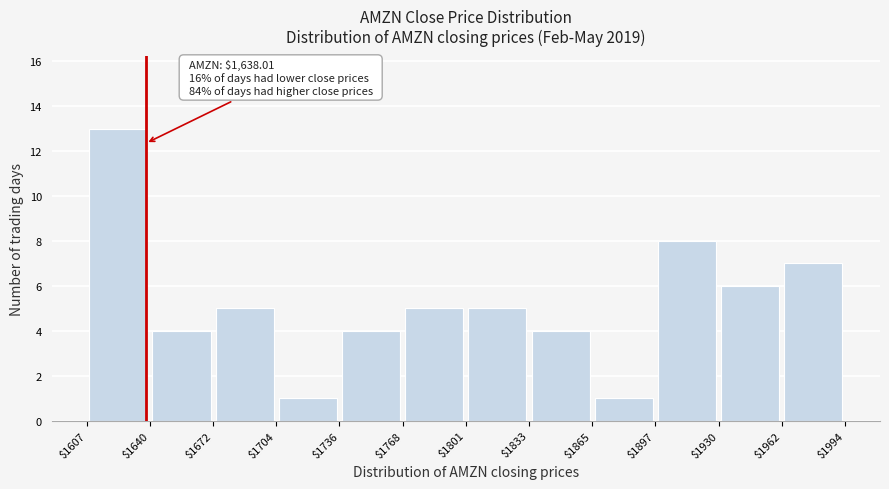

Over which range of the x-axis is the bar tallest?

$1607 to $1640